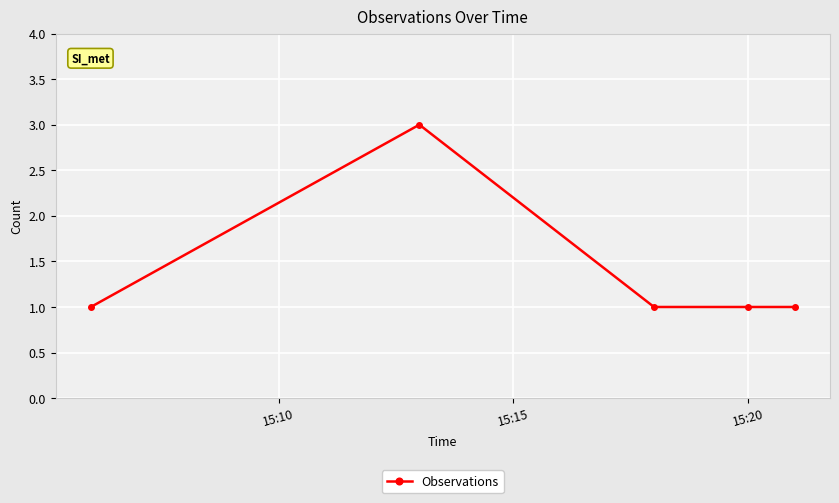

What is the greatest value displayed?

3